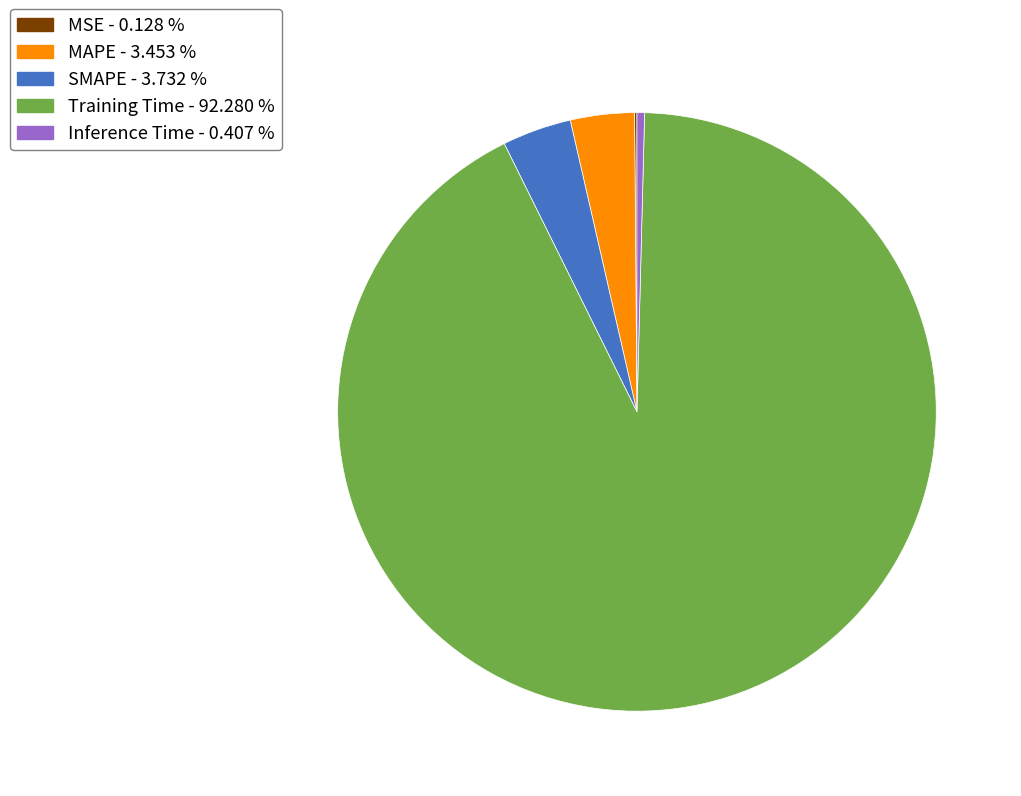

Do Inference Time - 0.407 % and MAPE - 3.453 % together represent more than half of the pie?

No